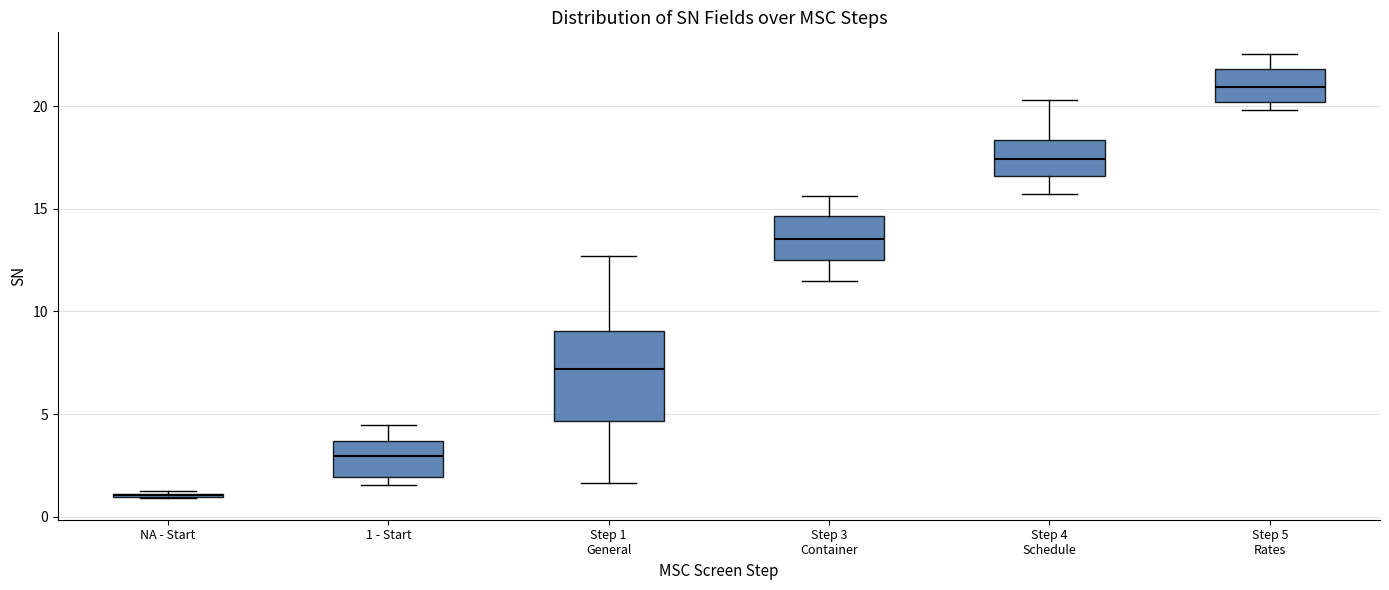

Reading left to right, transcribe this box plot: for each box, give where its median line is, the range the box spans, and where its two whiskers end, as read against the y-axis. The values are not printed on the chart, so give them approximately, as read against the axis.

NA - Start: box collapsed to a line at 1.0, whiskers 1.0 to 1.0
1 - Start: median 3.0, box 2.0 to 3.5, whiskers 1.5 to 4.5
Step 1 General: median 7.0, box 4.5 to 9.0, whiskers 1.5 to 12.5
Step 3 Container: median 13.5, box 12.5 to 14.5, whiskers 11.5 to 15.5
Step 4 Schedule: median 17.5, box 16.5 to 18.5, whiskers 15.5 to 20.5
Step 5 Rates: median 21.0, box 20.0 to 22.0, whiskers 20.0 (just below the box's lower edge) to 22.5